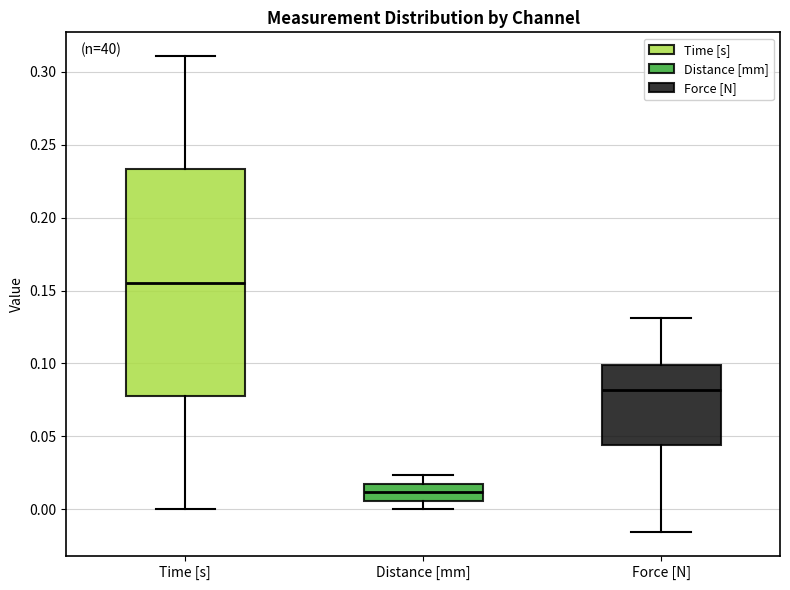

Reading left to right, transcribe this box plot: for each box, give where its median line is, the range the box spans, and where its two whiskers end, as read against the y-axis. The values are not printed on the chart, so give them approximately, as read against the axis.

Time [s]: median 0.155, box 0.080 to 0.235, whiskers 0.000 to 0.310
Distance [mm]: median 0.010, box 0.005 to 0.015, whiskers 0.000 to 0.025
Force [N]: median 0.080, box 0.045 to 0.100, whiskers -0.015 to 0.130